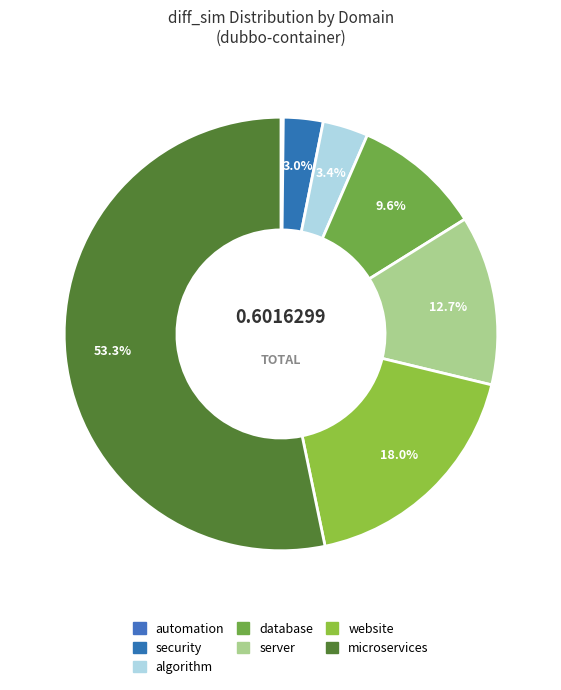

To the nearest percent, what is the average slice percentage?

14%